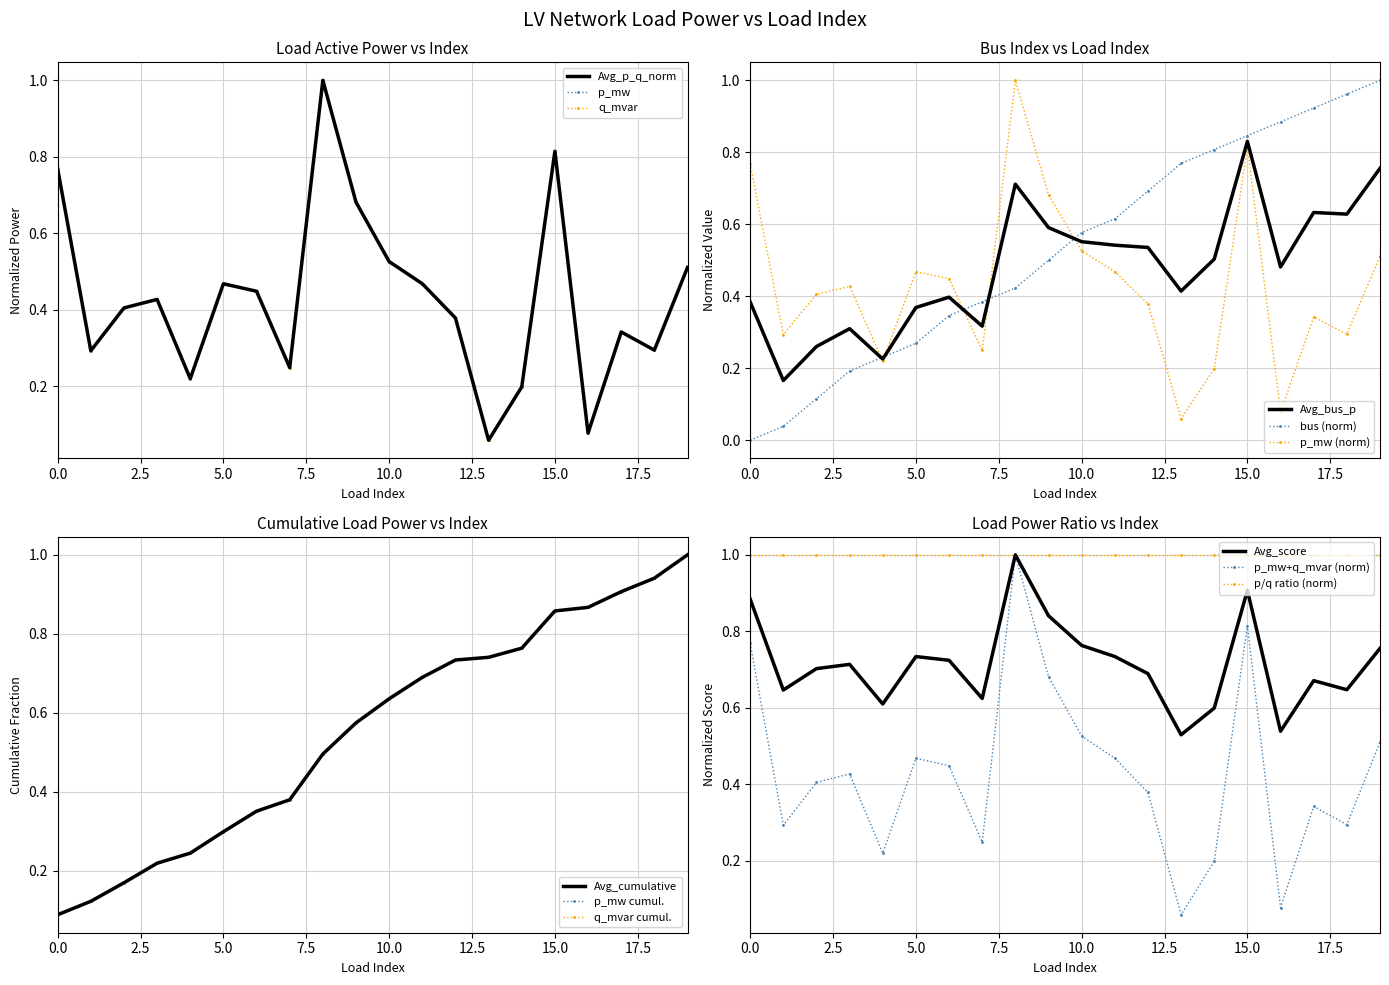

What is the average value of the q_mvar series?

0.4